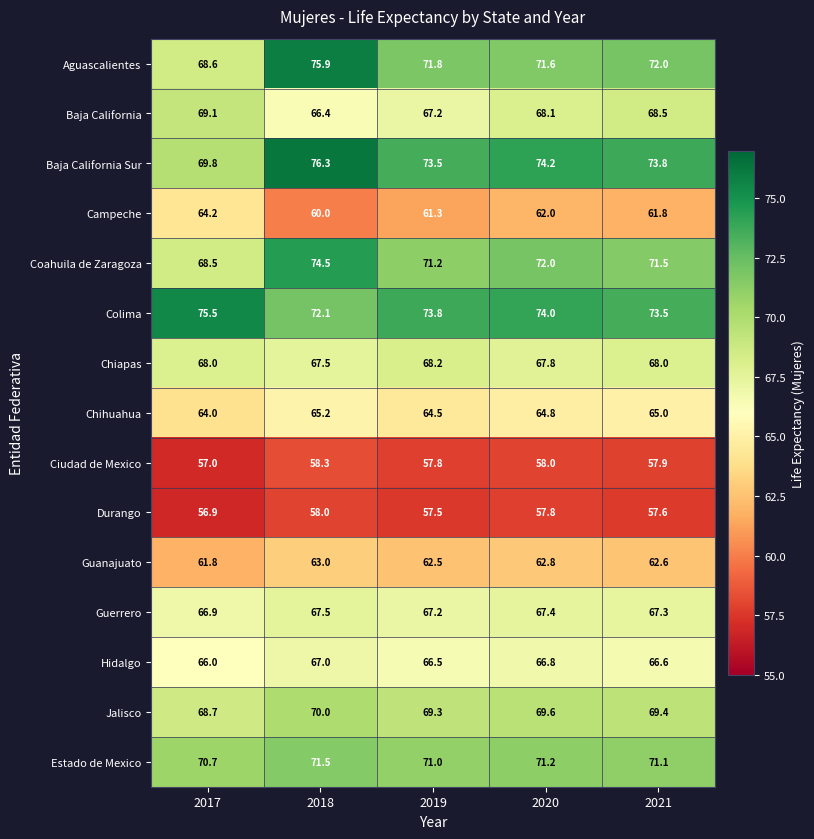

How many data points in Coahuila de Zaragoza are less than 71?

1